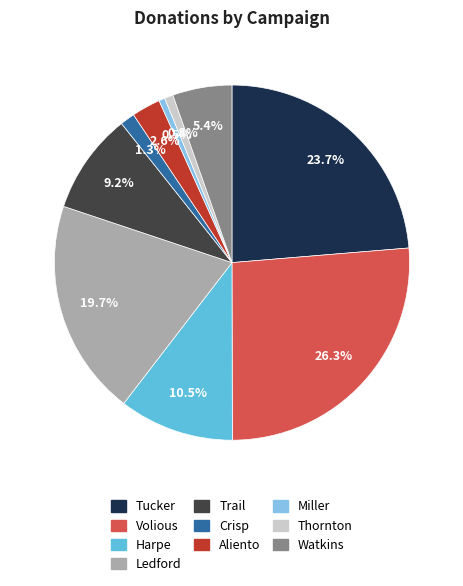

Is there a majority slice in this chart?

No